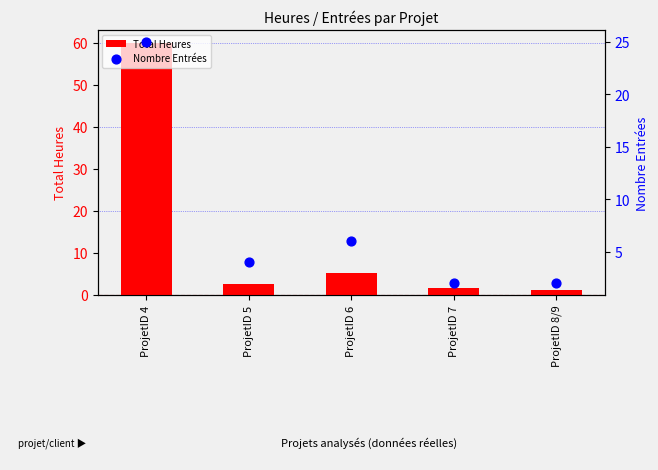

What is the total value across all series at ProjetID 6?

11.2